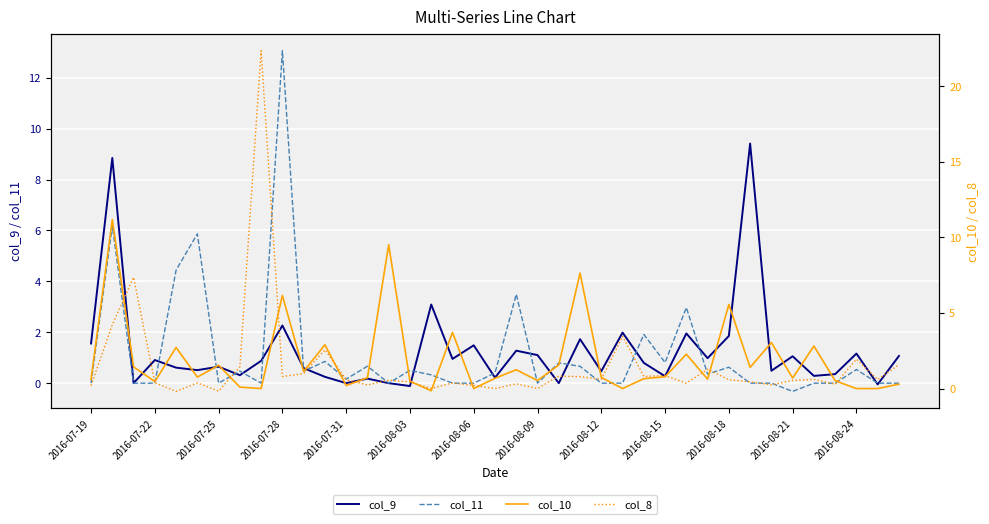

How many lines are shown in the chart?

4